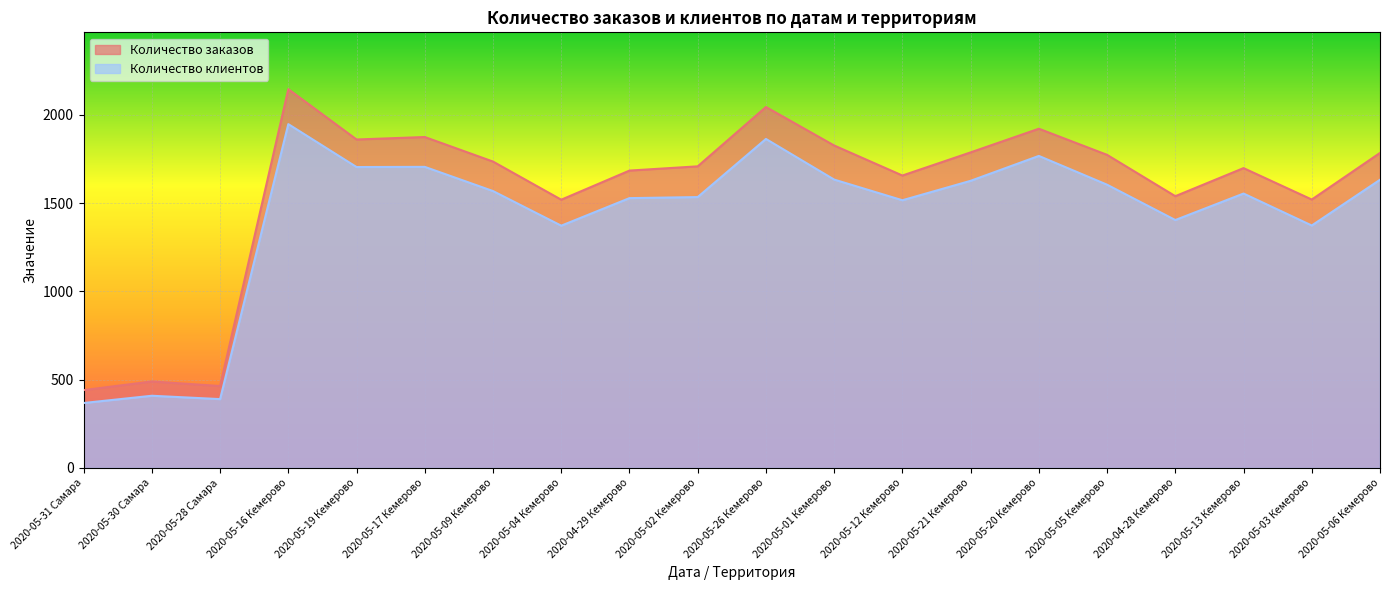

At which label is Количество клиентов closest to 1157?

2020-05-04 Кемерово